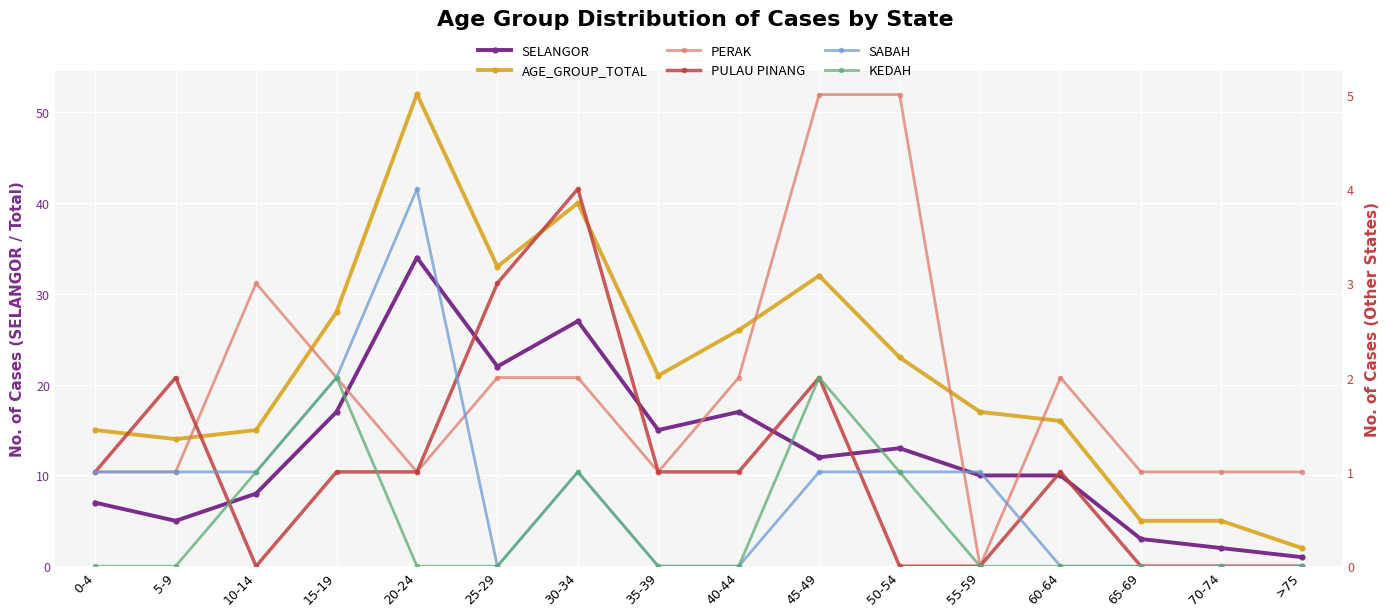

True or false: PULAU PINANG has a value of 0 at 10-14.

True